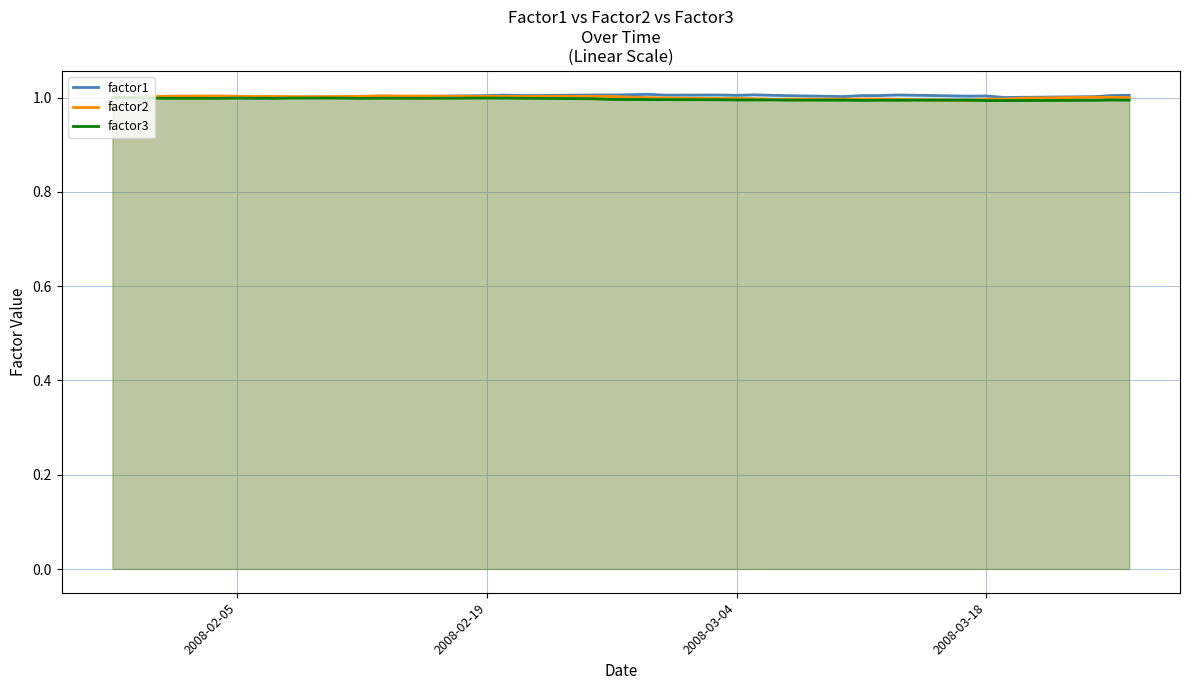

True or false: factor1 and factor2 intersect in this chart.

True